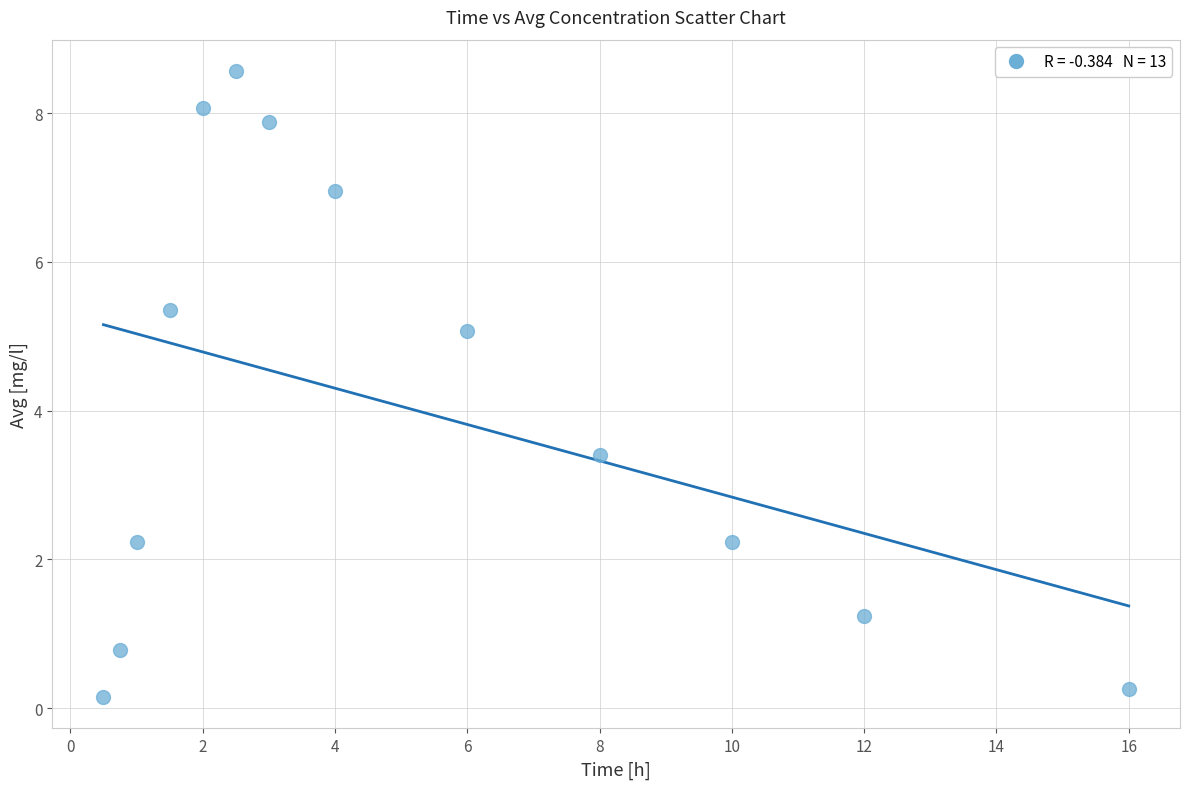

What is the range of Y values (max minus min)?

8.4